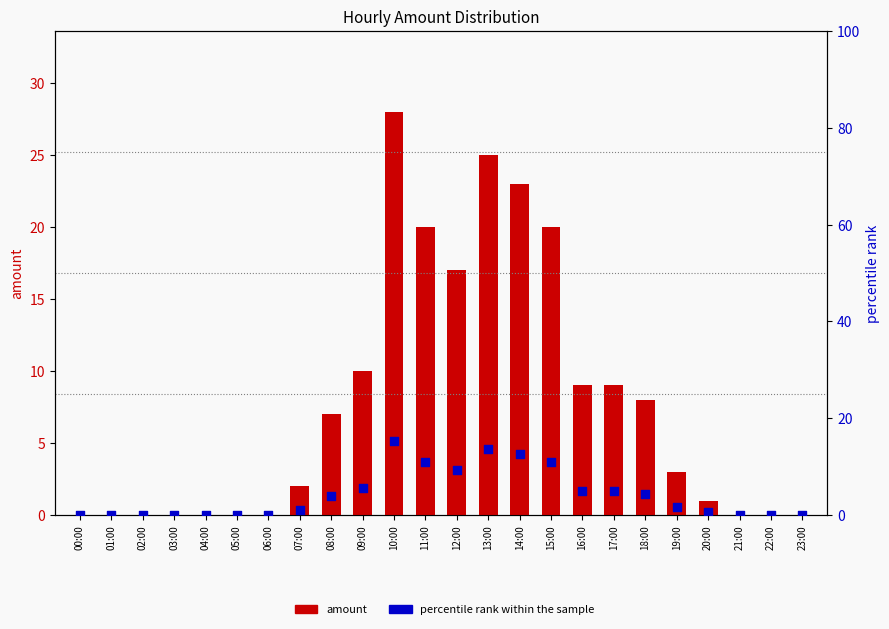

Which series reaches the minimum Y coordinate?

amount